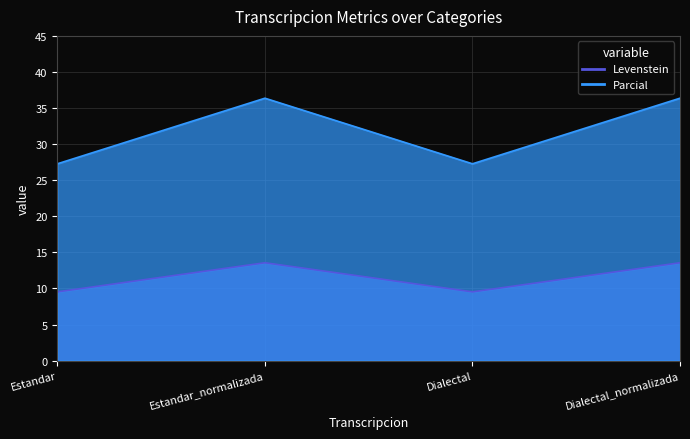

What is the highest value of the Levenstein series?

13.6